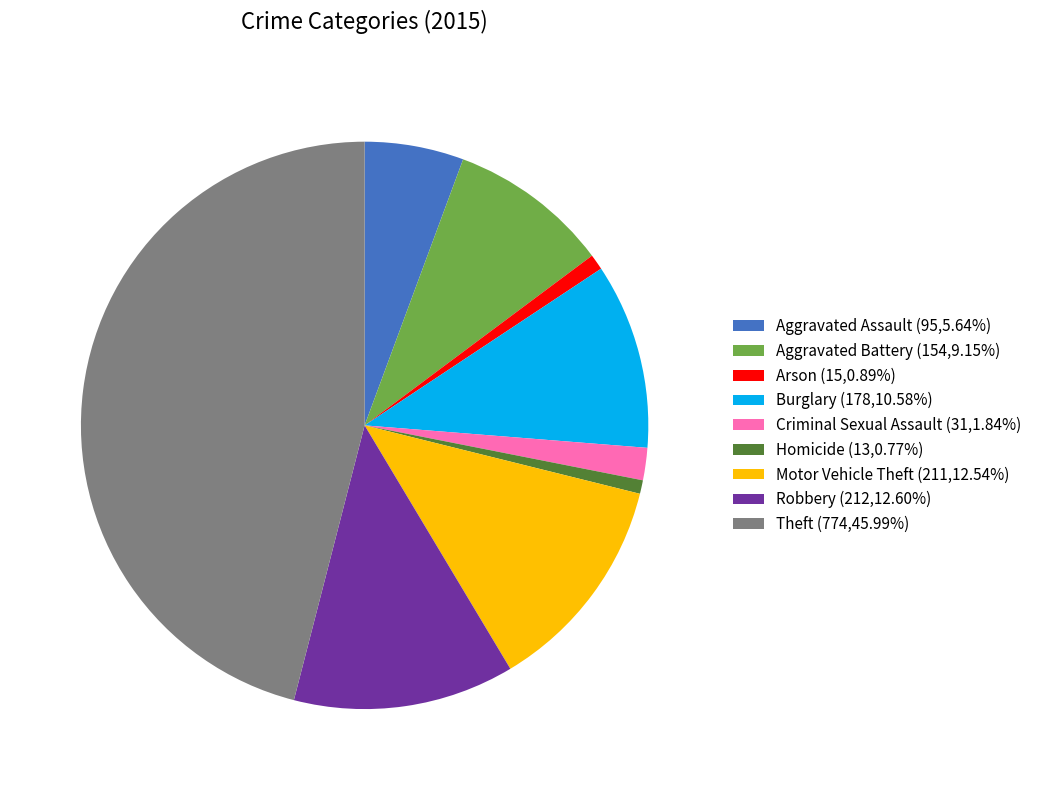

Is it true that Homicide is 14% of the pie?

False